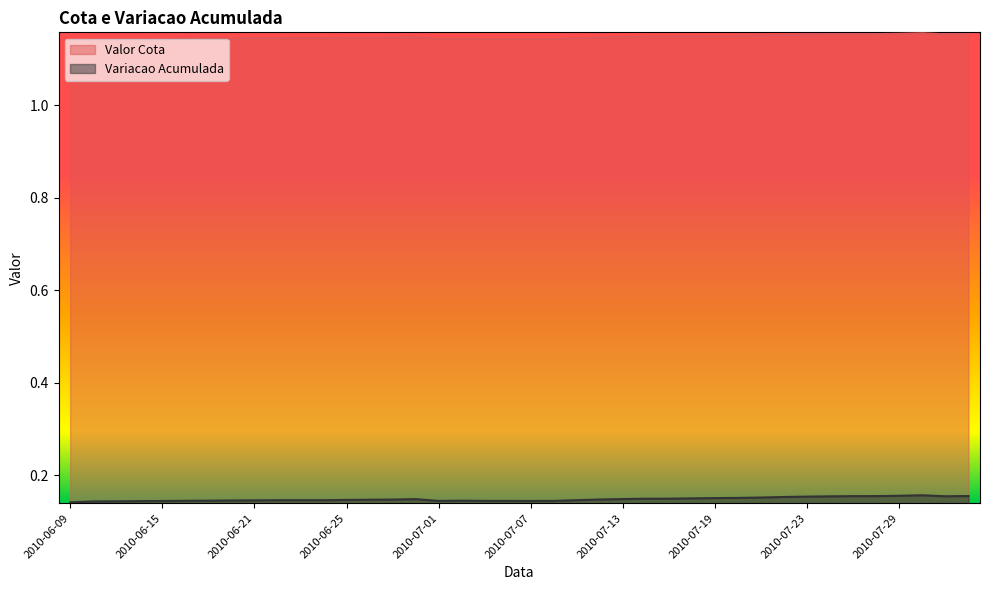

True or false: Valor Cota and Variacao Acumulada intersect in this chart.

False